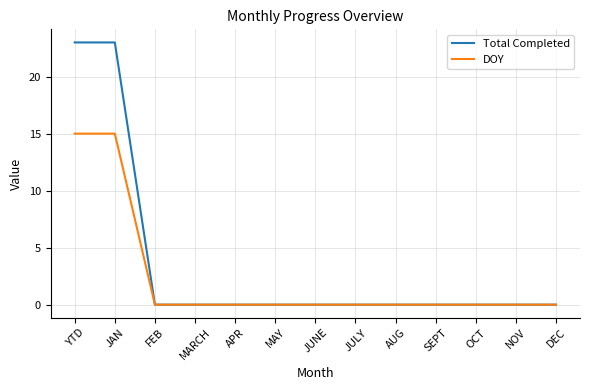

Reading right to left, what are all the values shown in this chart?

Total Completed: DEC=0	NOV=0	OCT=0	SEPT=0	AUG=0	JULY=0	JUNE=0	MAY=0	APR=0	MARCH=0	FEB=0	JAN=23	YTD=23
DOY: DEC=0	NOV=0	OCT=0	SEPT=0	AUG=0	JULY=0	JUNE=0	MAY=0	APR=0	MARCH=0	FEB=0	JAN=15	YTD=15